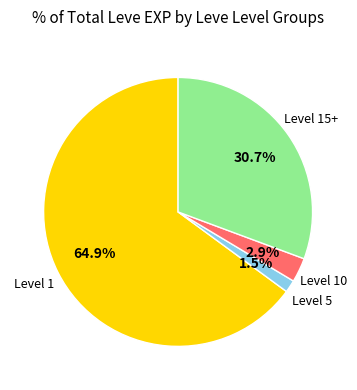

Is there a majority slice in this chart?

Yes